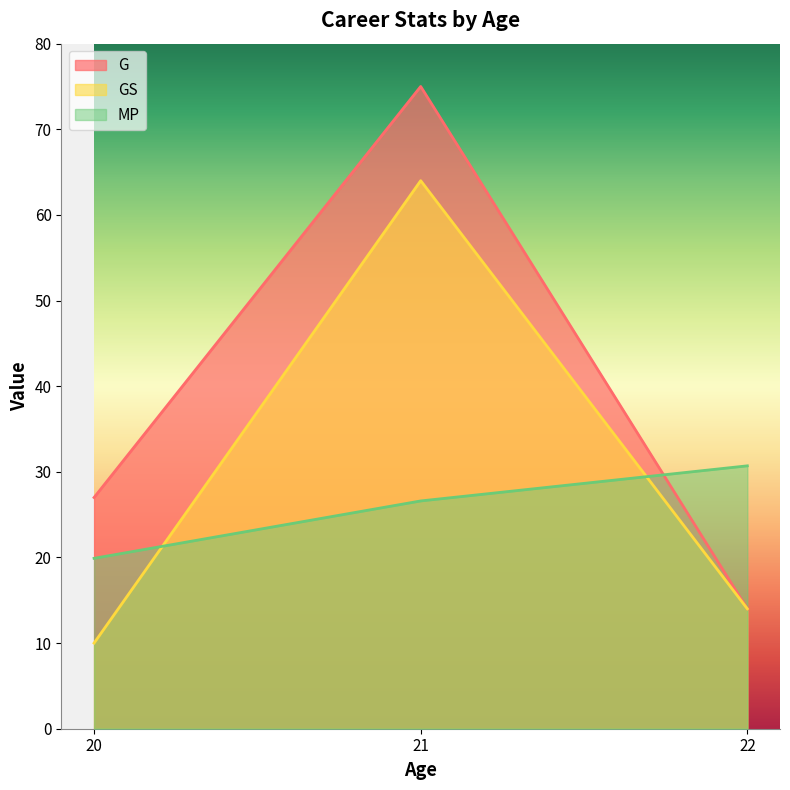

At which category does the chart reach its minimum across all series?

20